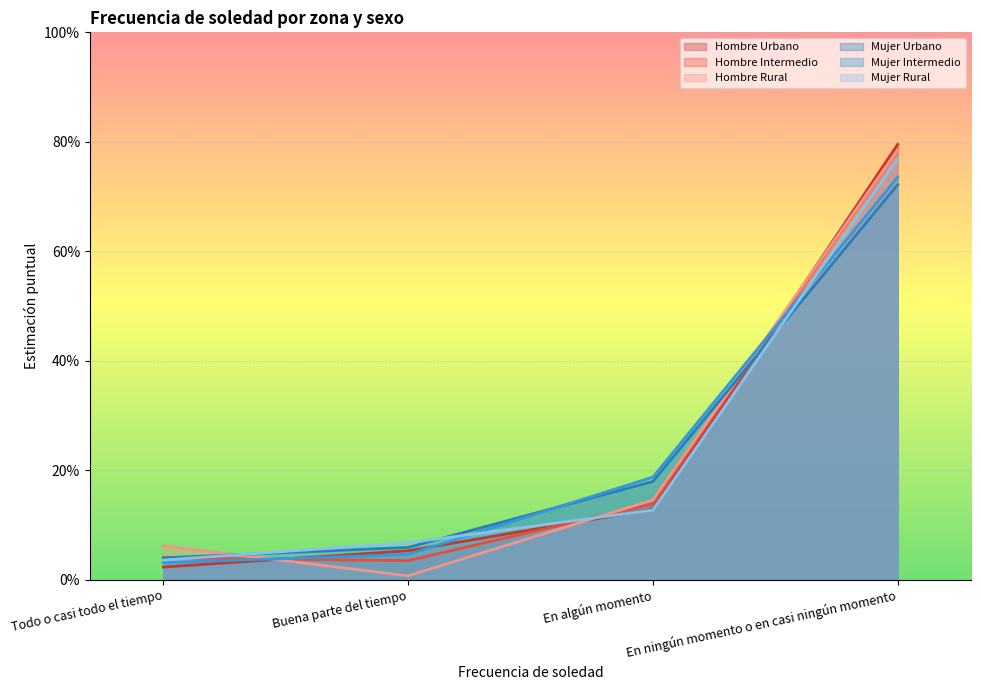

Between which two adjacent categories do Hombre Rural and Mujer Urbano first intersect?

Todo o casi todo el tiempo and Buena parte del tiempo